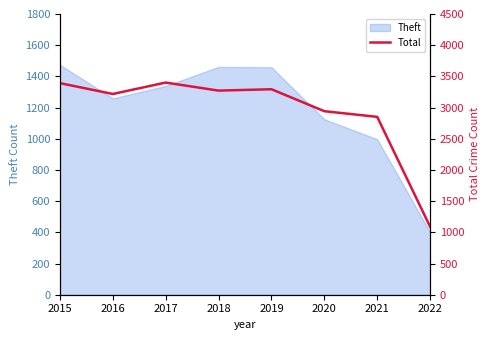

Where is the first local minimum?

2016